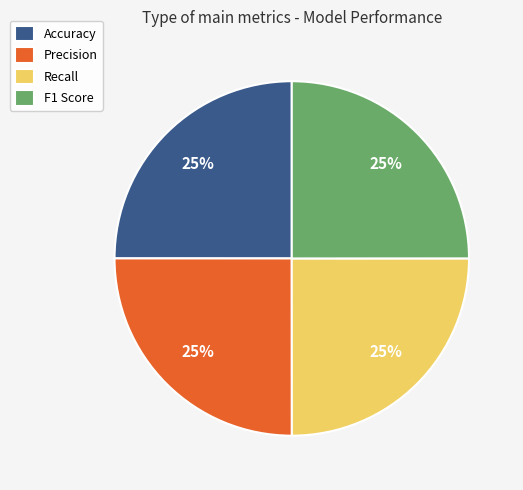

How many segments does this pie chart have?

4